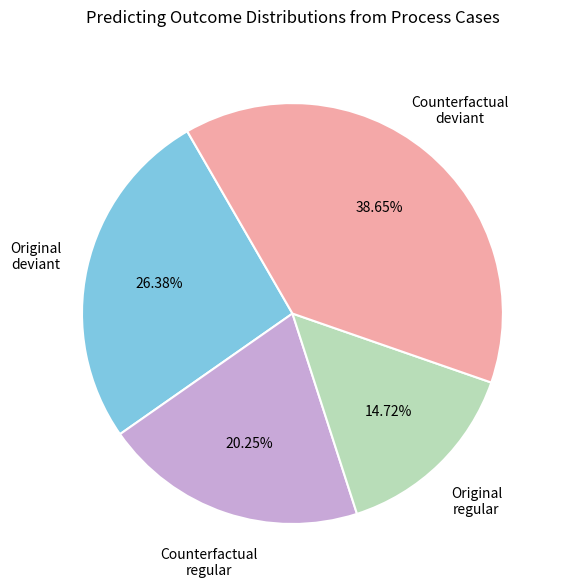

What is the ratio of the value at Original regular to the value at Counterfactual deviant?

0.4